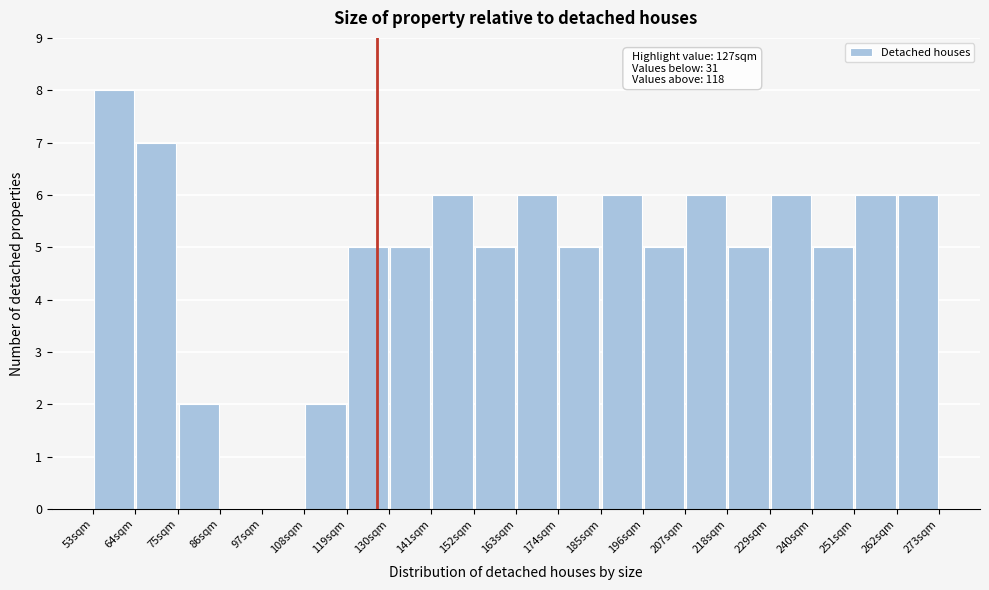

Which range on the x-axis has the tallest bar?

53 to 64